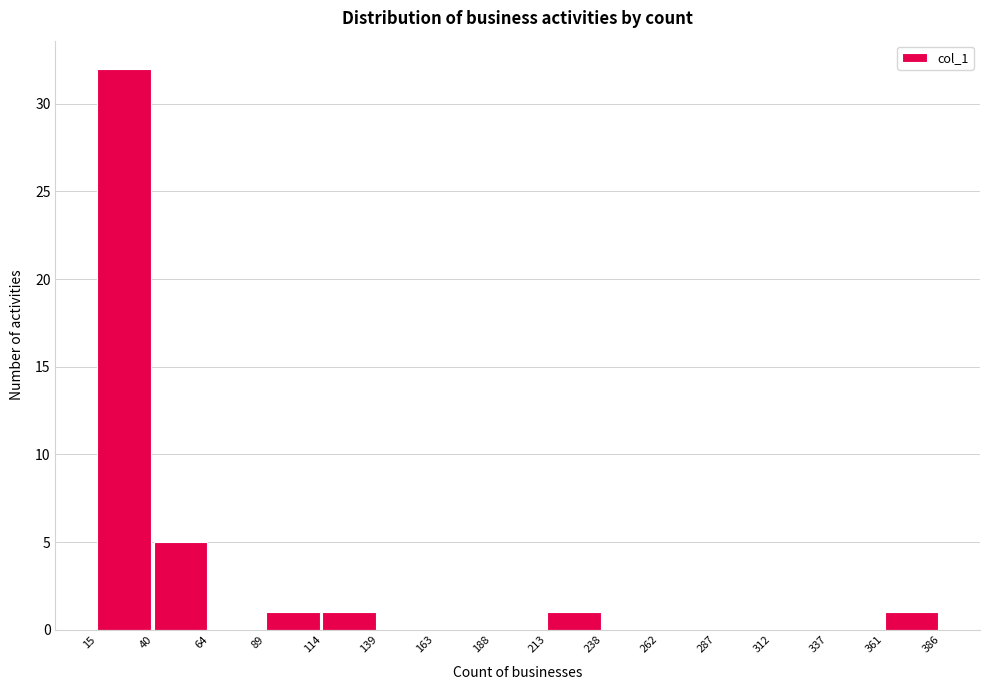

Reading left to right, transcribe this chart: for each bar, give the range it covers on the x-axis and its height. The values are not printed on the chart, so give them approximately, as read against the axis.

15 to 40: 32
40 to 64: 5
64 to 89: 0
89 to 114: 1
114 to 139: 1
139 to 163: 0
163 to 188: 0
188 to 213: 0
213 to 238: 1
238 to 262: 0
262 to 287: 0
287 to 312: 0
312 to 337: 0
337 to 361: 0
361 to 386: 1